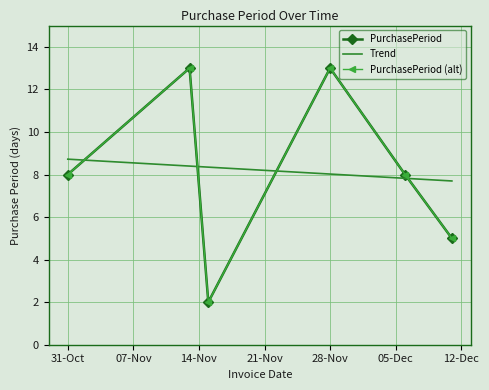

Which category has the highest value across all series?

2017-11-13